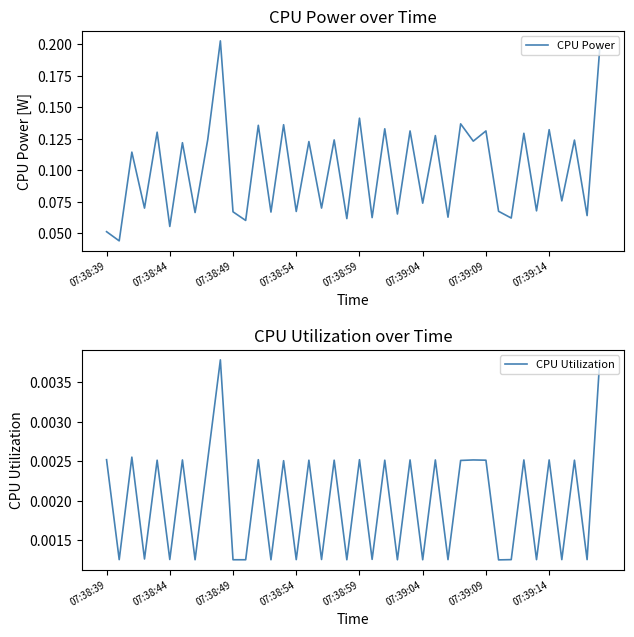

How many lines are shown in the chart?

2